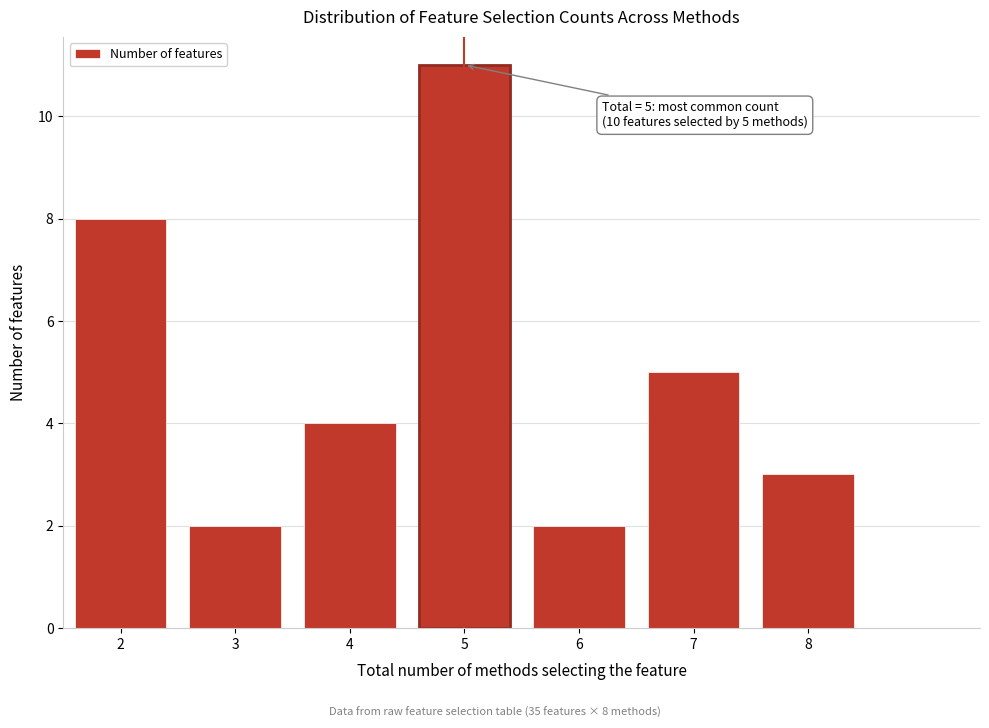

Over which range of the x-axis is the bar tallest?

4.5 to 5.5